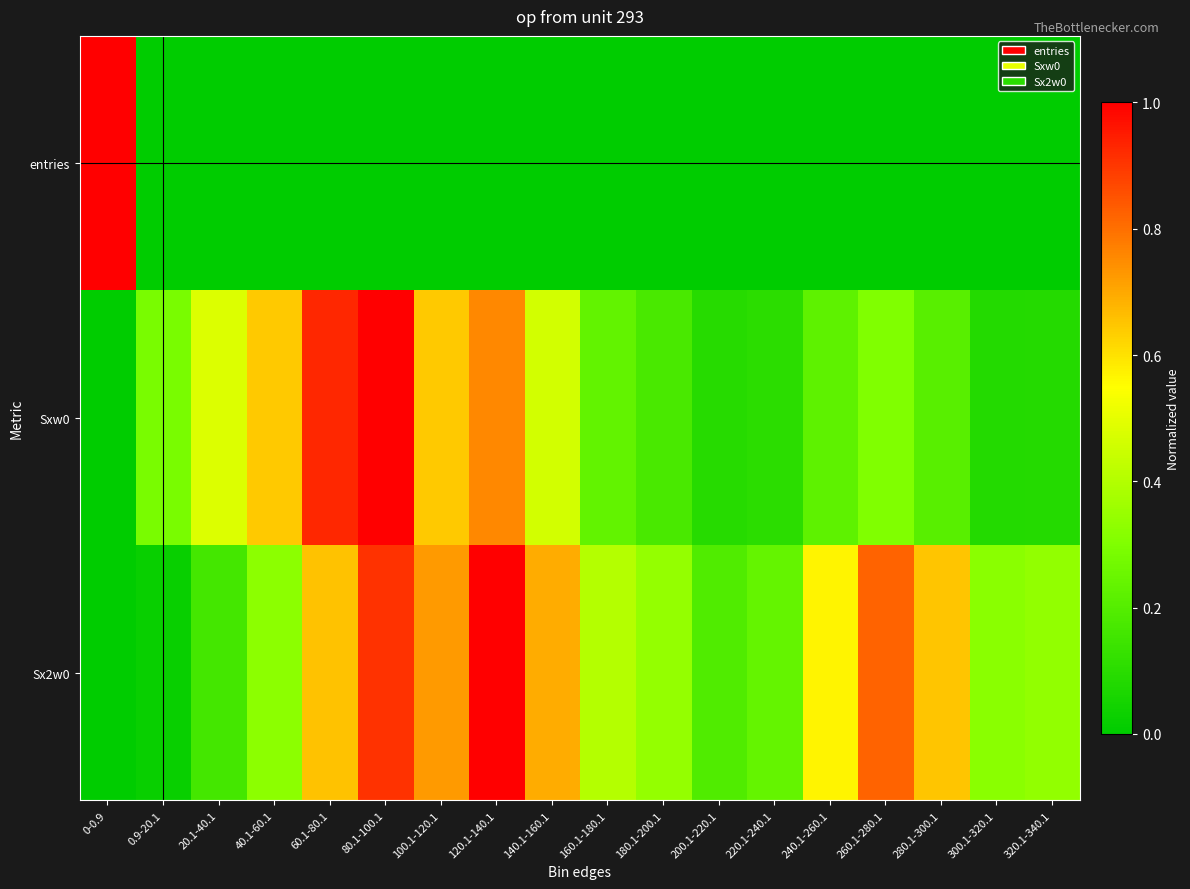

Which series has the widest spread of values?

Sxw0